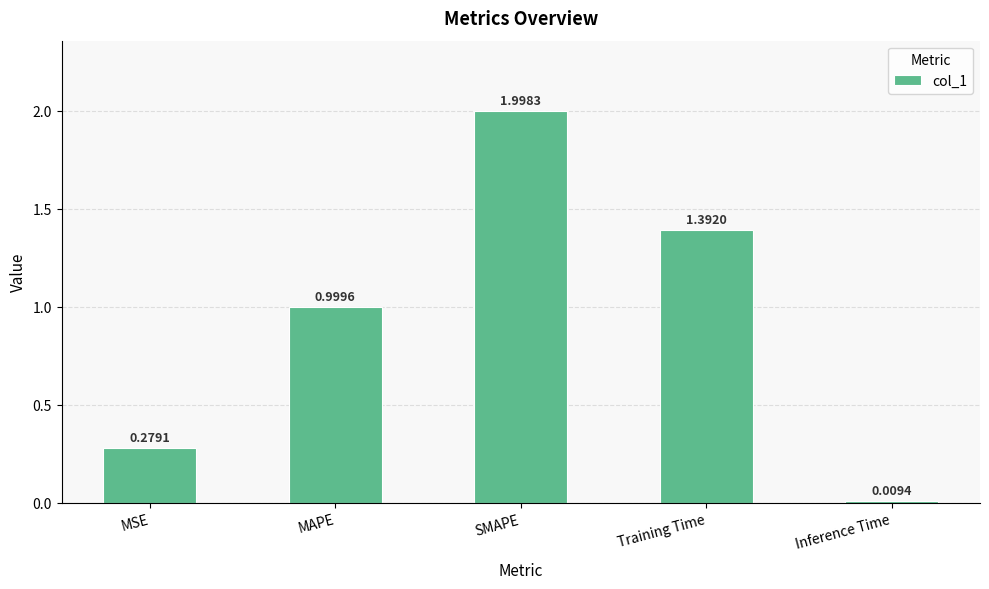

Rank the categories by value from lowest to highest.

Inference Time, MSE, MAPE, Training Time, SMAPE